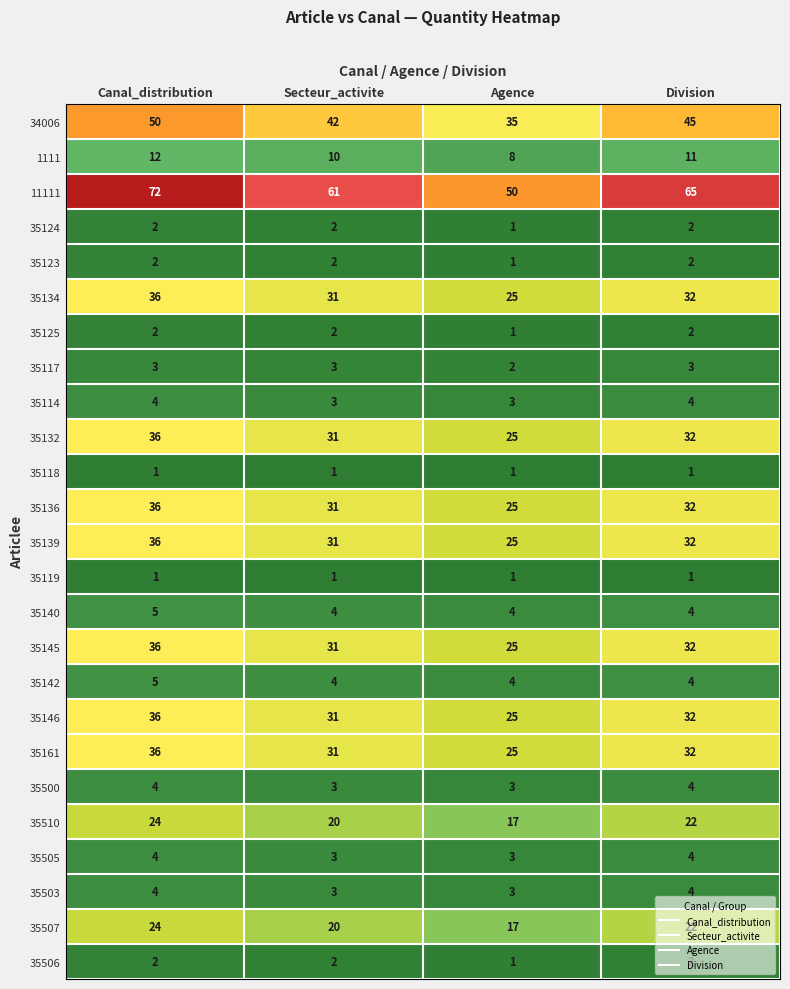

List the labels in order of 35507 value, largest first.

Canal_distribution, Division, Secteur_activite, Agence